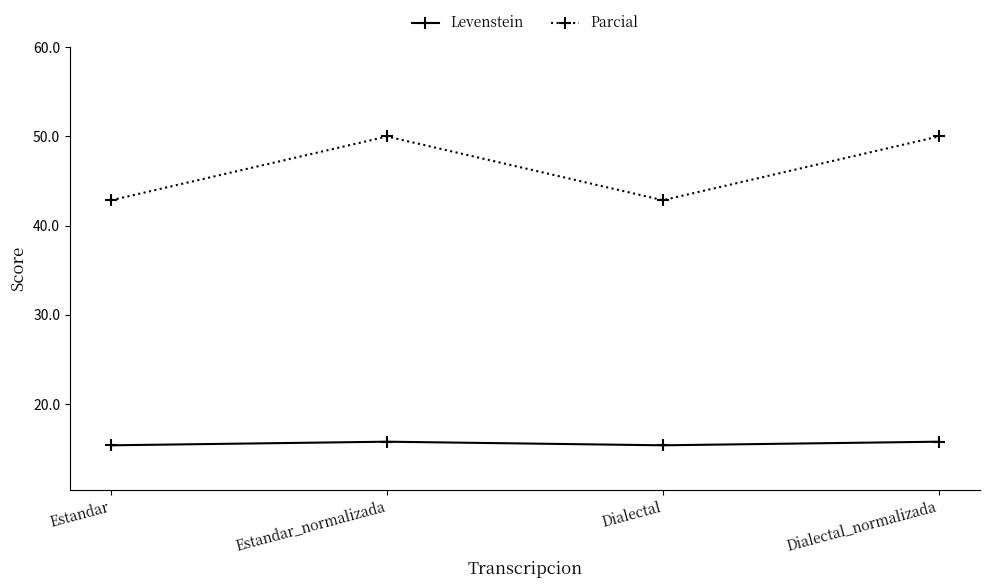

True or false: Parcial and Levenstein cross at least once.

False